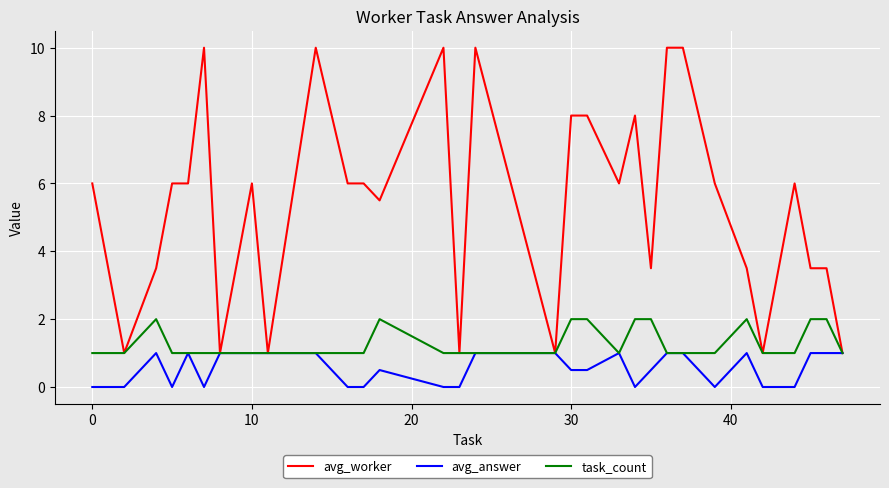

Which series has the widest spread of values?

avg_worker